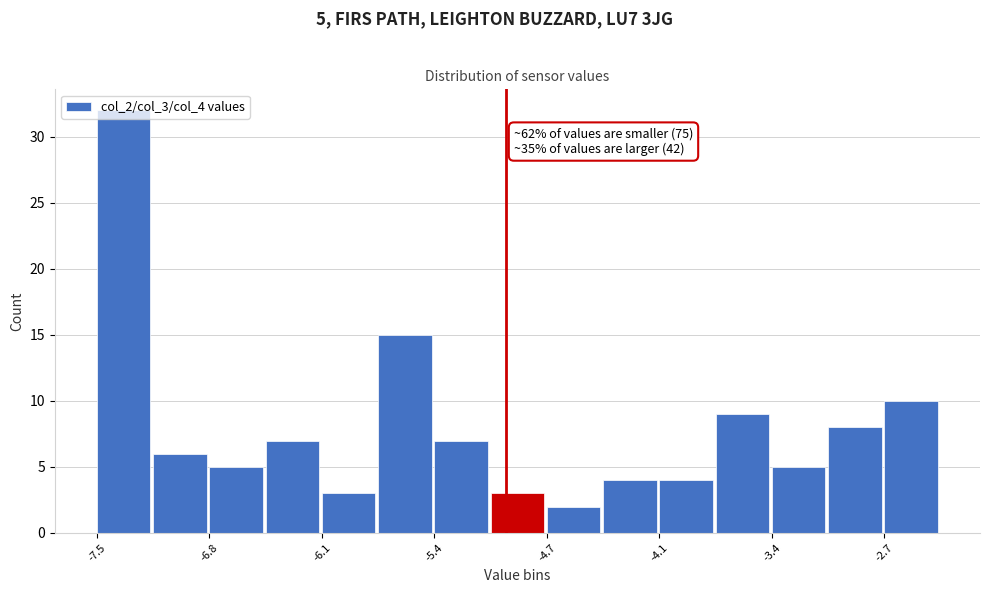

Read against the x-axis, roughly where is the centre of the tallest bar?

-7.3